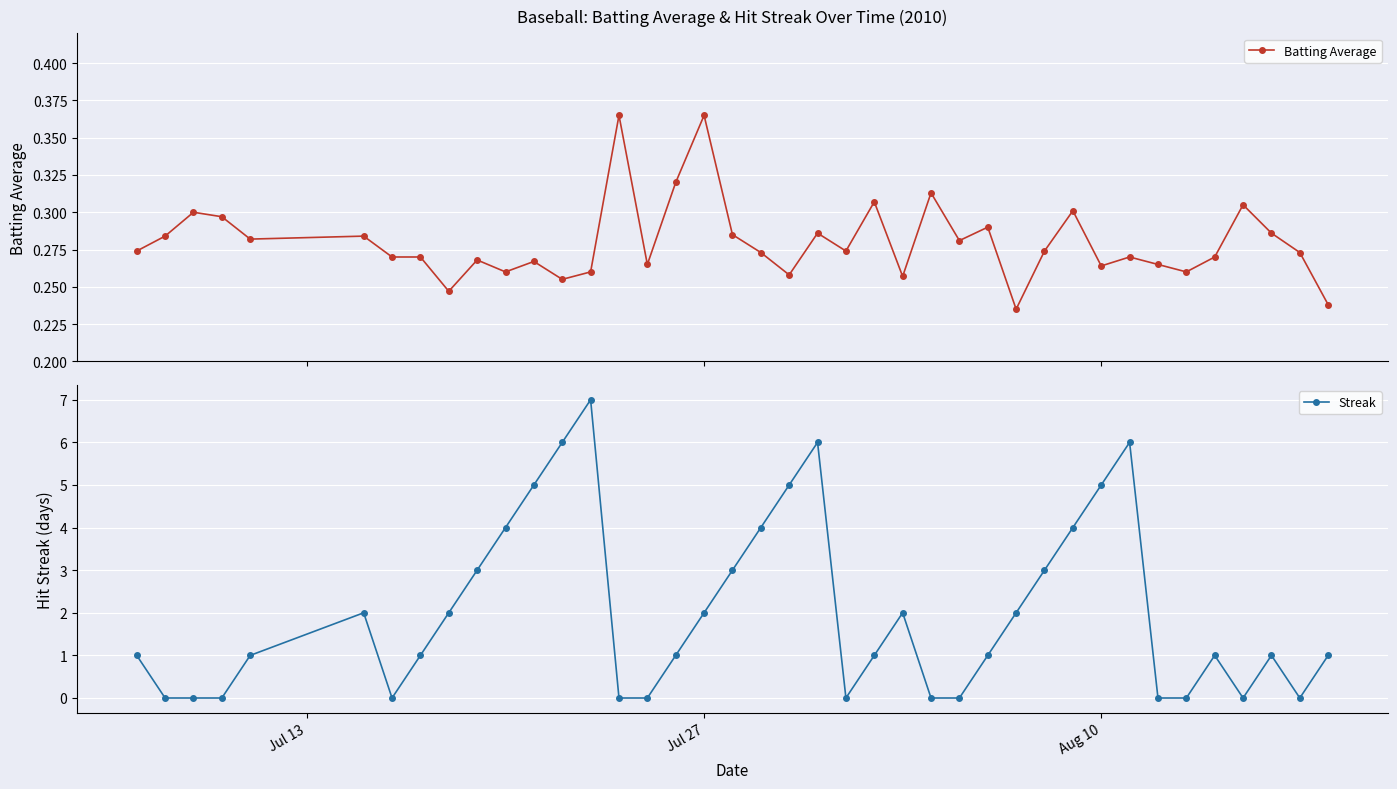

Is the value of Batting Average at 36 greater than the value of Streak at 20?

No